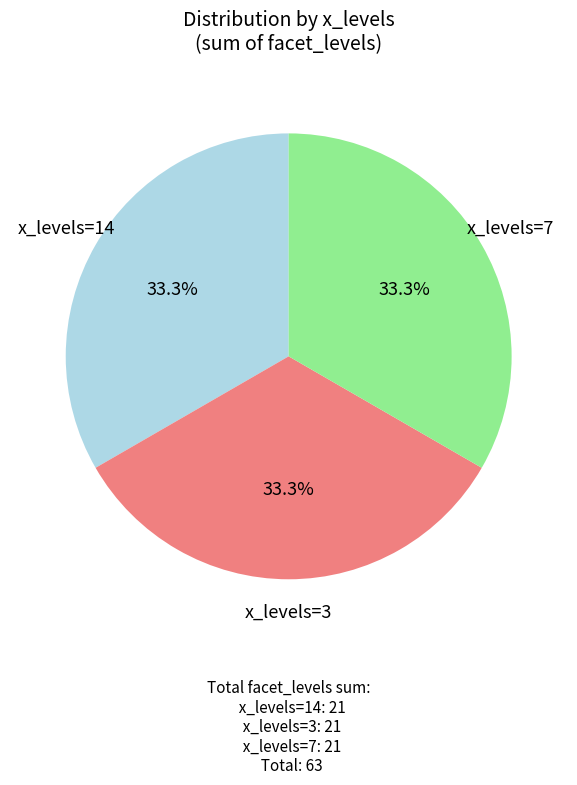

Combined, do x_levels=14 and x_levels=7 account for over 50%?

Yes